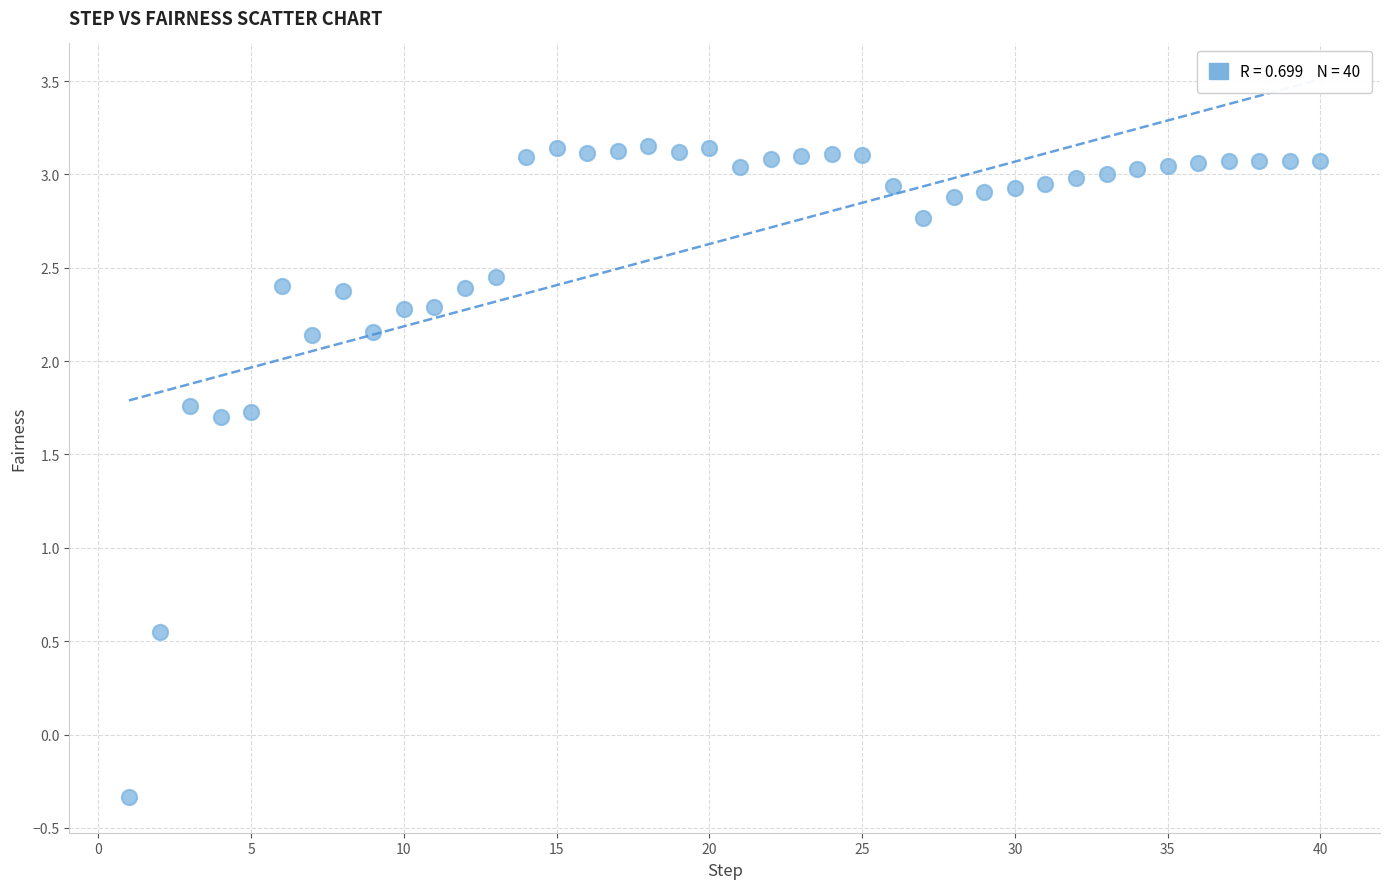

What is the range of X values (max minus min)?

39.0